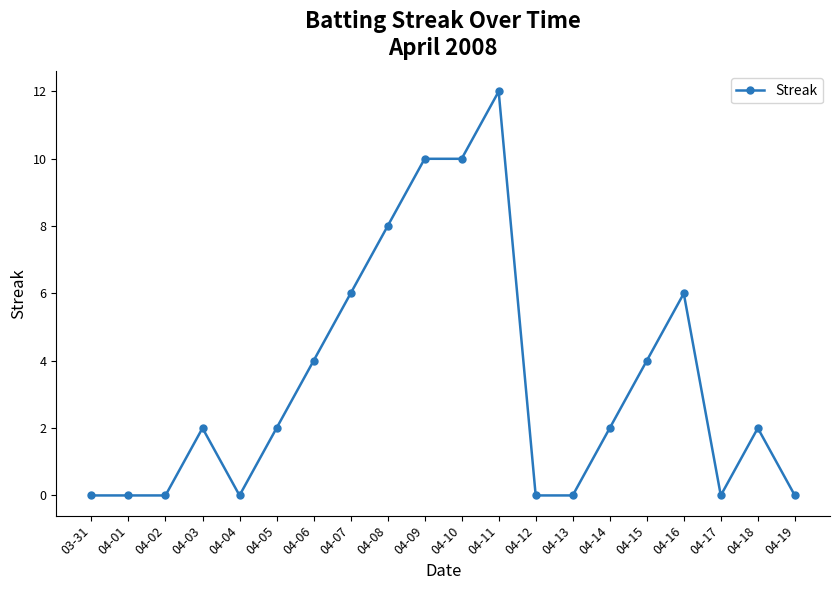

Which has a higher value, 04-16 or 04-03?

04-16